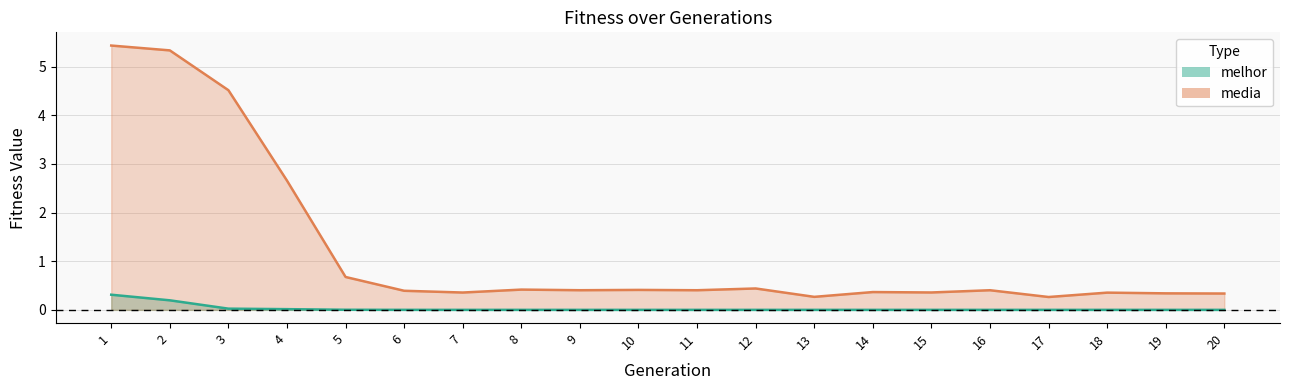

The melhor series shows 0.0 at 16. True or false?

True